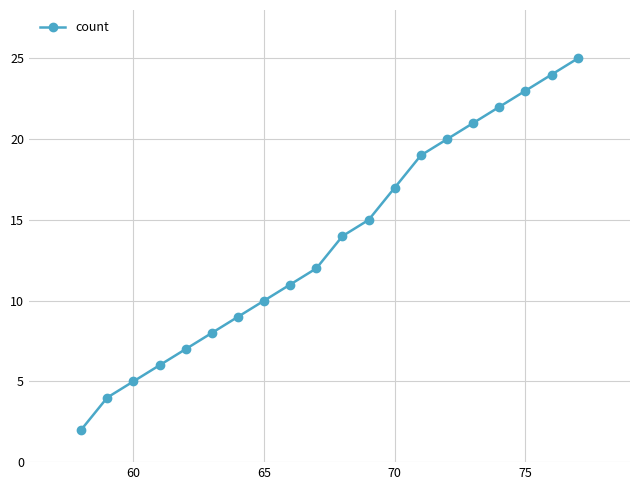

What is the difference between the maximum and minimum values?

23